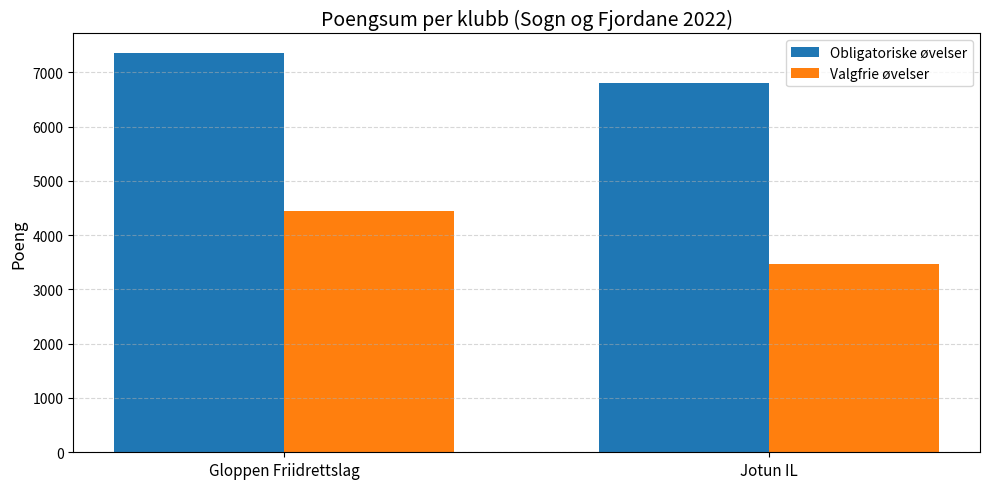

True or false: Obligatoriske øvelser has a value of 7348 at Gloppen Friidrettslag.

True